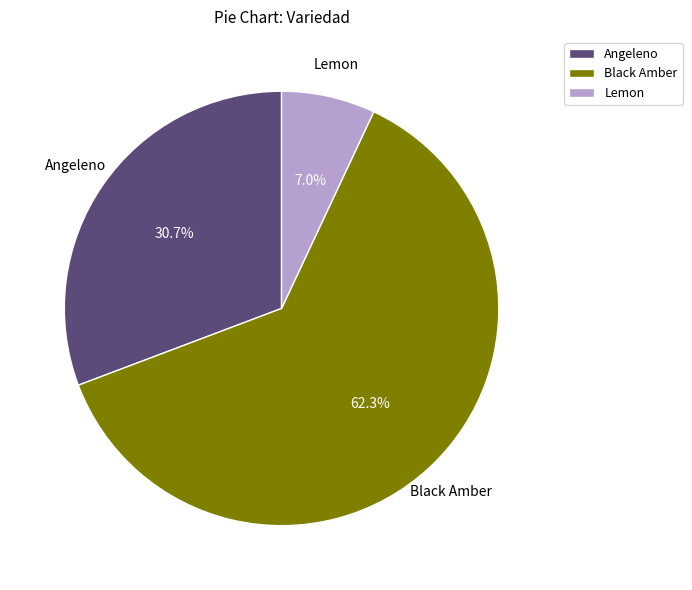

Between Angeleno and Black Amber, which is larger?

Black Amber